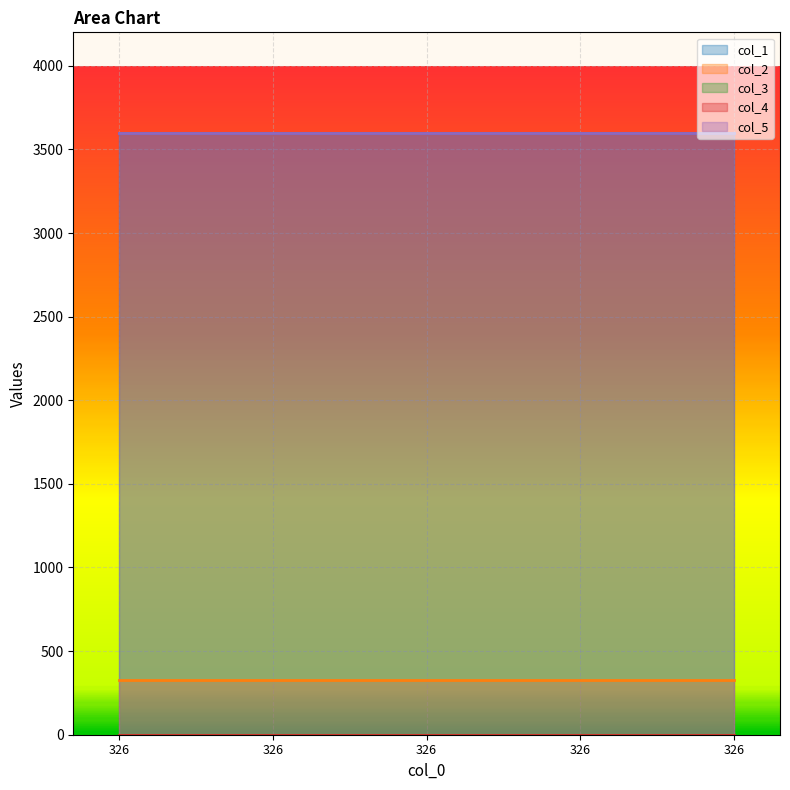

Which series changed the most between 326 and 326?

col_1